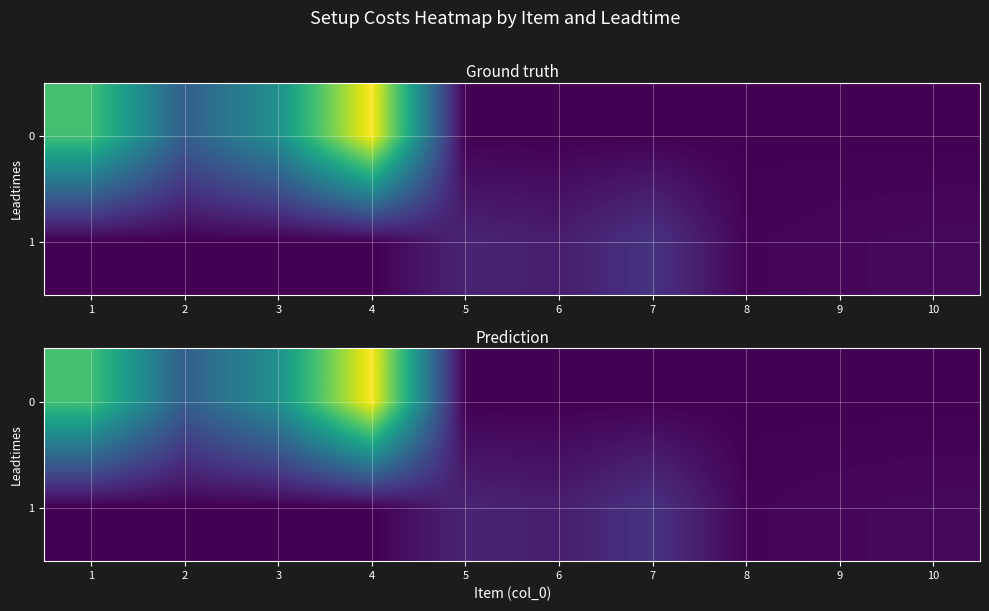

List the series in order of their overall mean, highest first.

0, 1